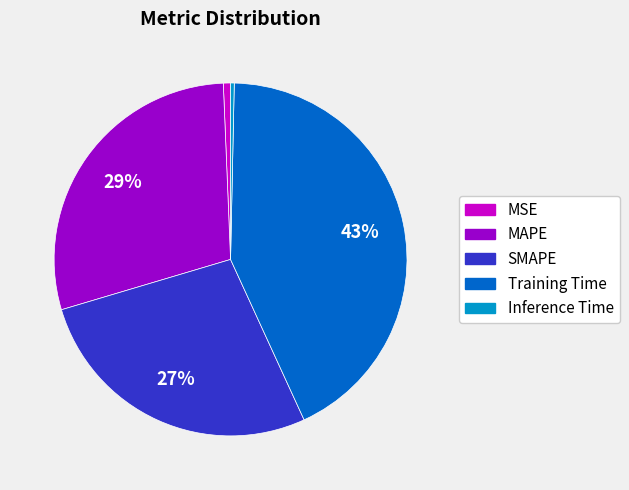

Between Training Time and SMAPE, which is larger?

Training Time